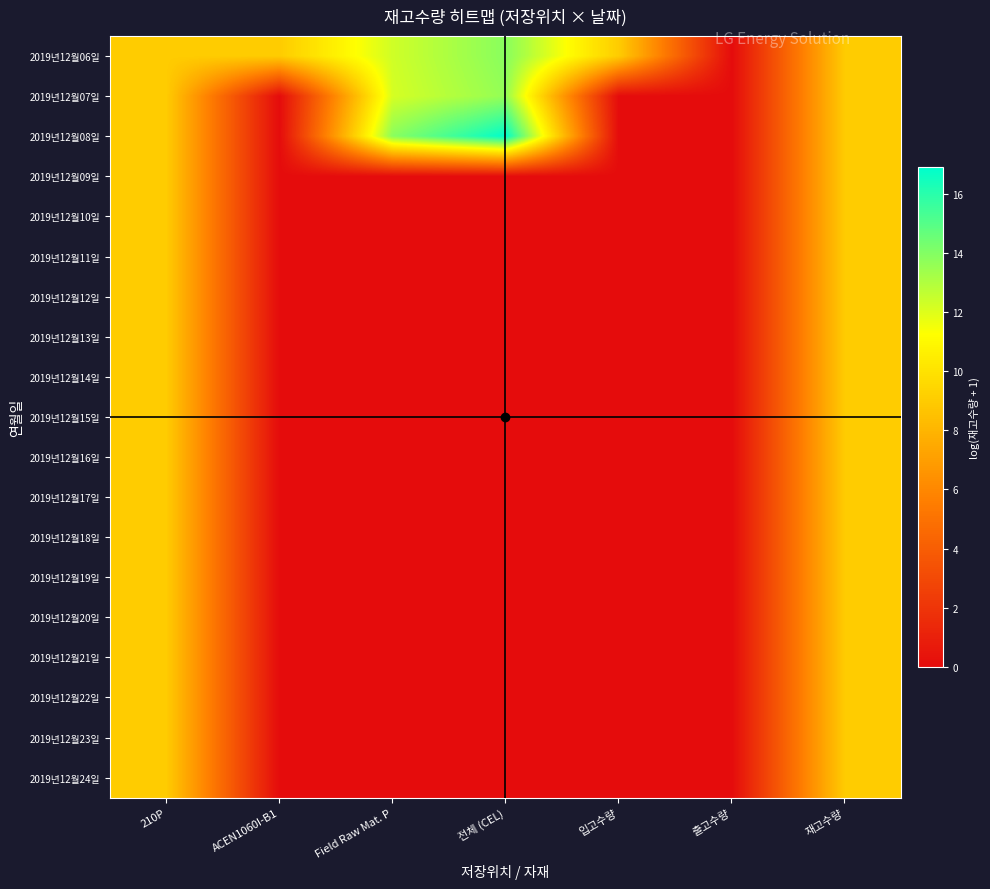

Which series has the widest spread of values?

2019년12월08일